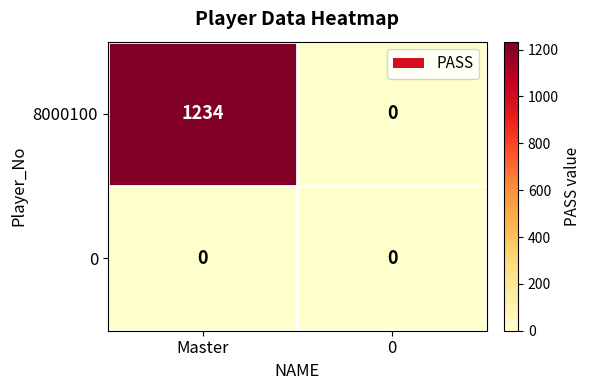

What is the greatest value displayed?

1234